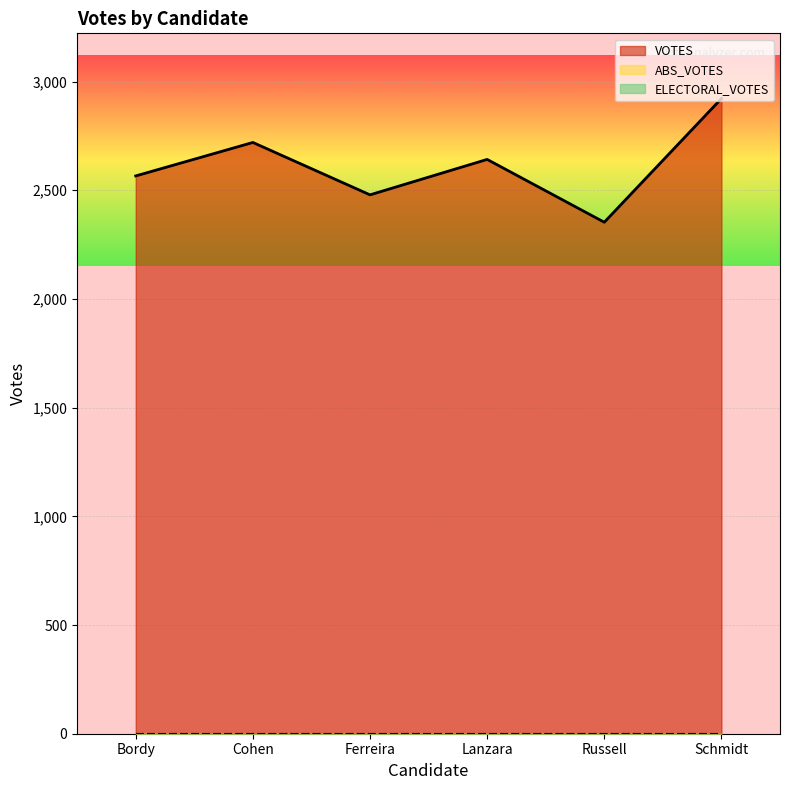

True or false: VOTES and ABS_VOTES intersect in this chart.

False